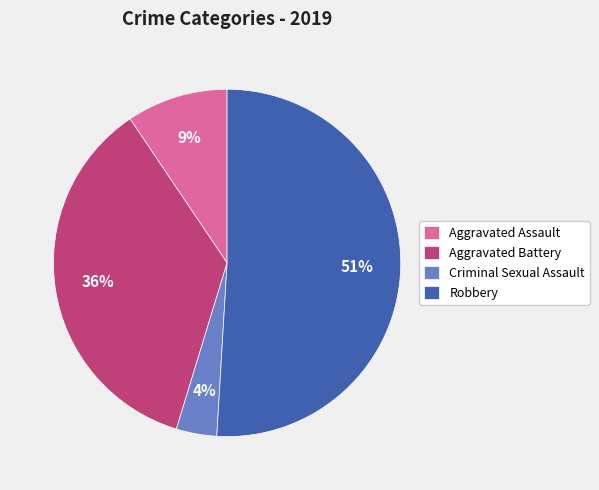

How many slices are in this pie chart?

4